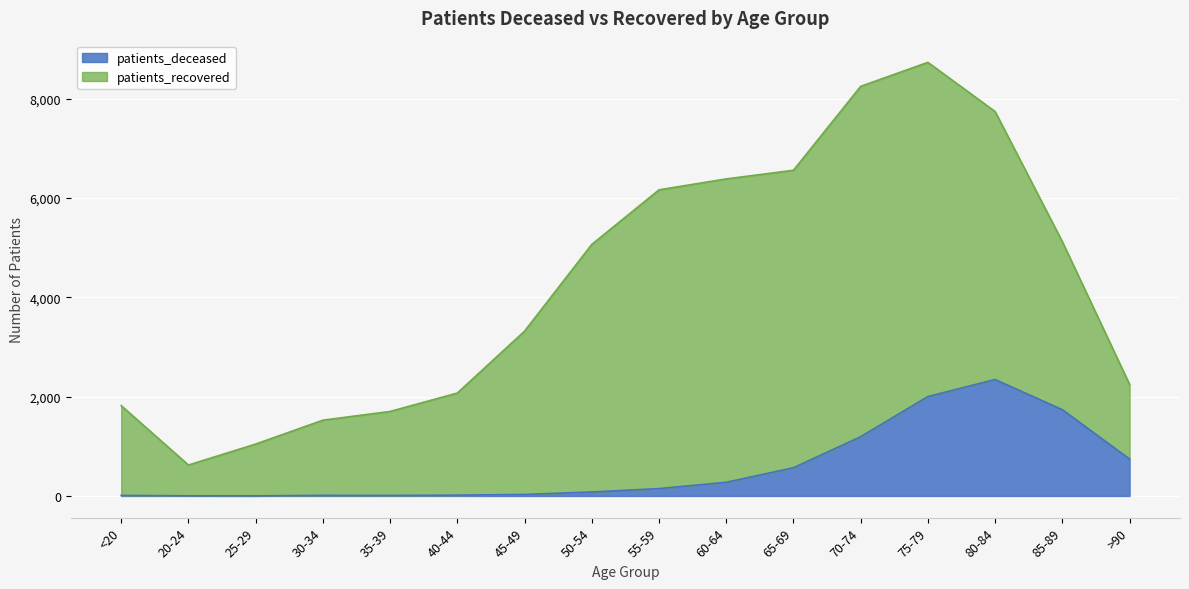

The chart shows a value of 107 at 60-64. True or false?

False